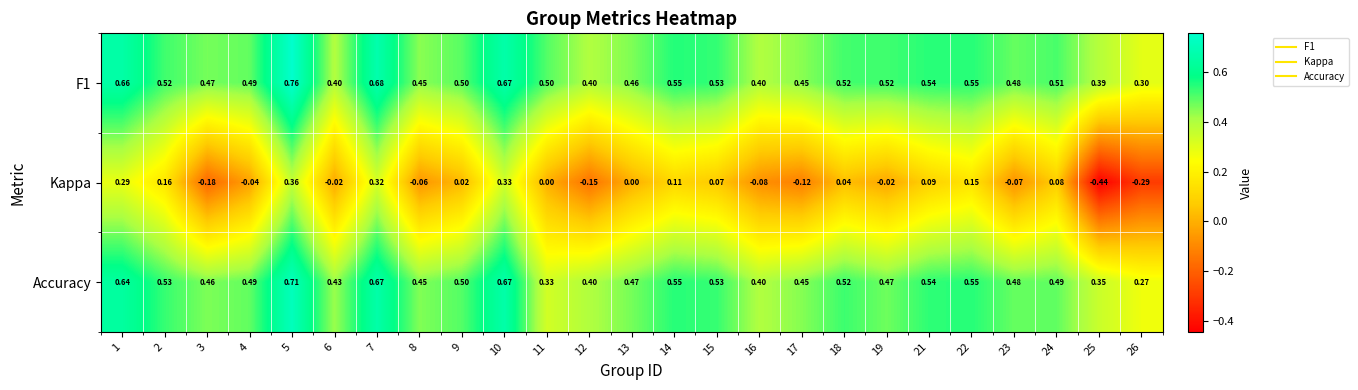

At 3, list the series in order from smallest to largest.

Kappa, Accuracy, F1